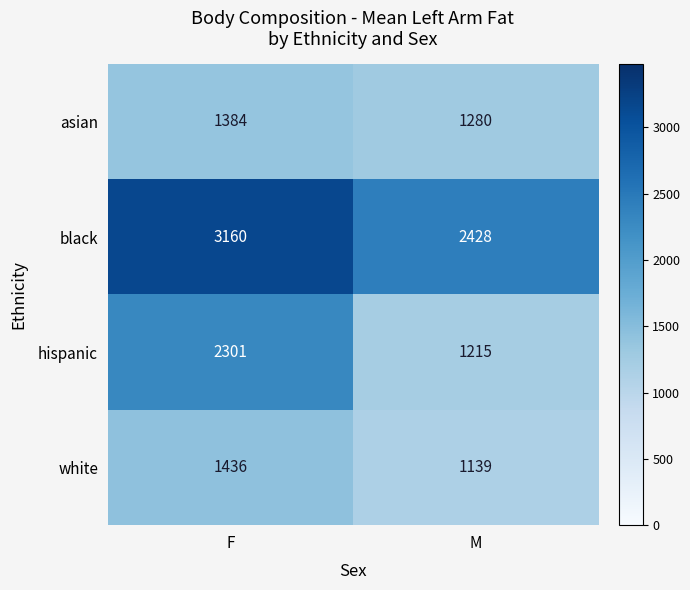

At which category does the chart reach its peak across all series?

F